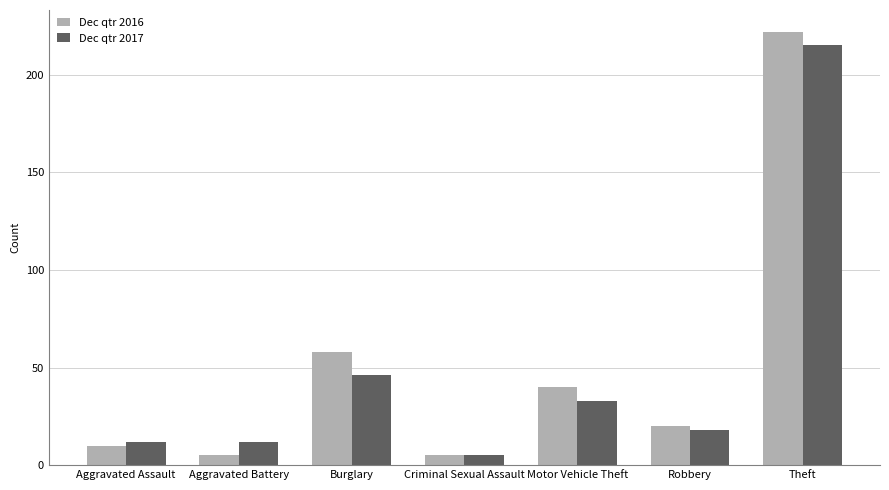

Which series has the widest spread of values?

Dec qtr 2016